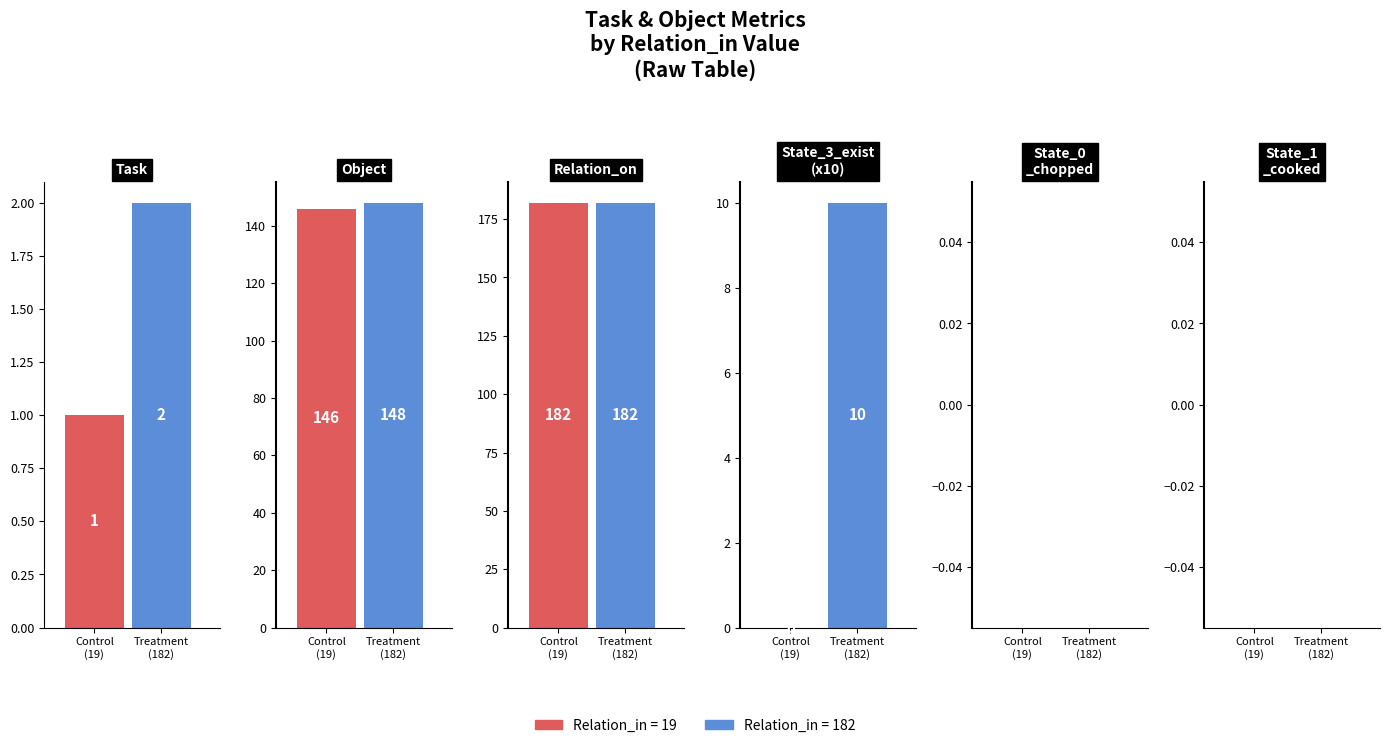

List the labels in order of State_1_cooked value, largest first.

19, 182